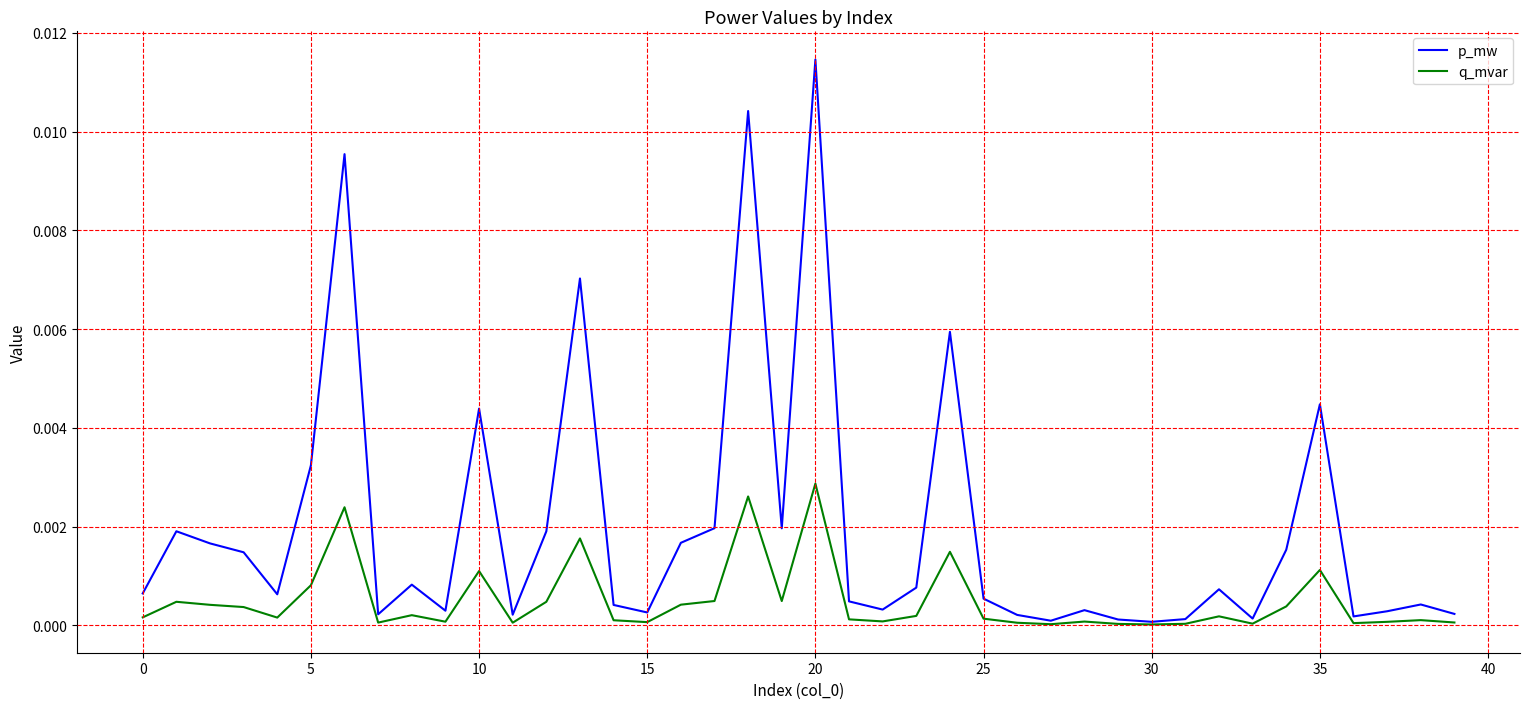

Which series has the largest range (max minus min)?

p_mw